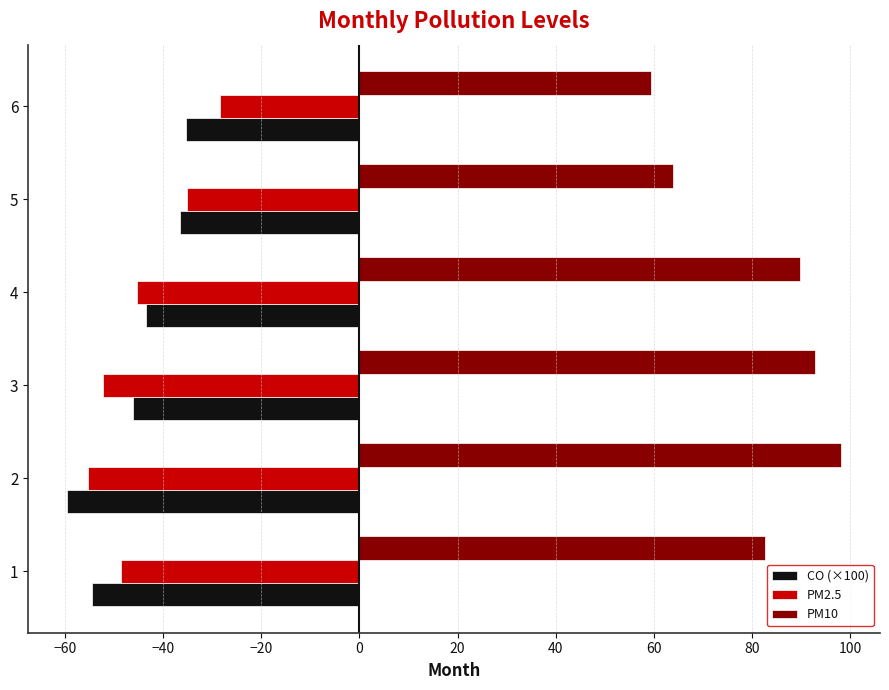

Is it true that PM10 equals 63.9 at 5?

True